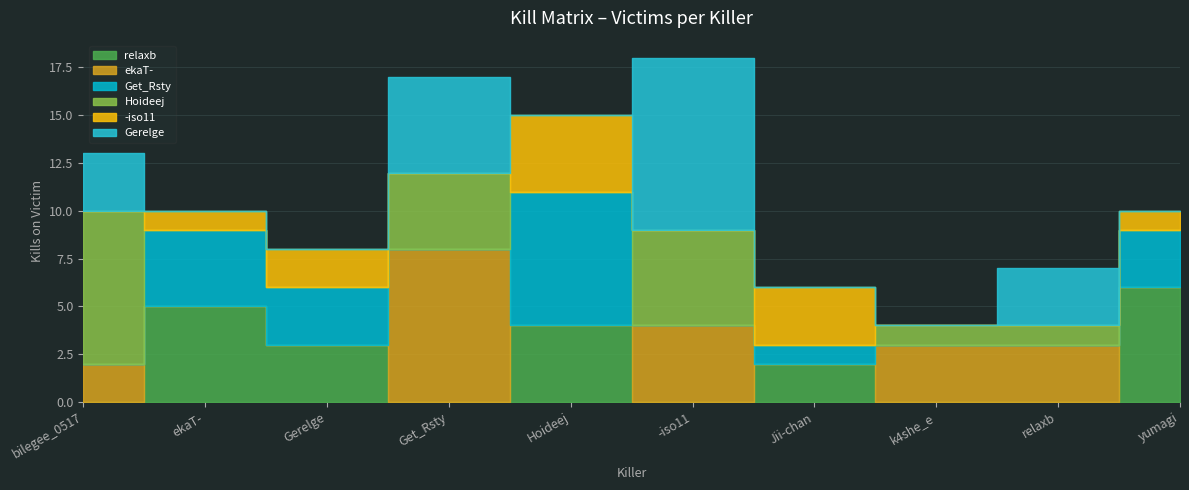

Rank the series at relaxb from highest to lowest value.

ekaT-, Gerelge, Hoideej, relaxb, Get_Rsty, -iso11